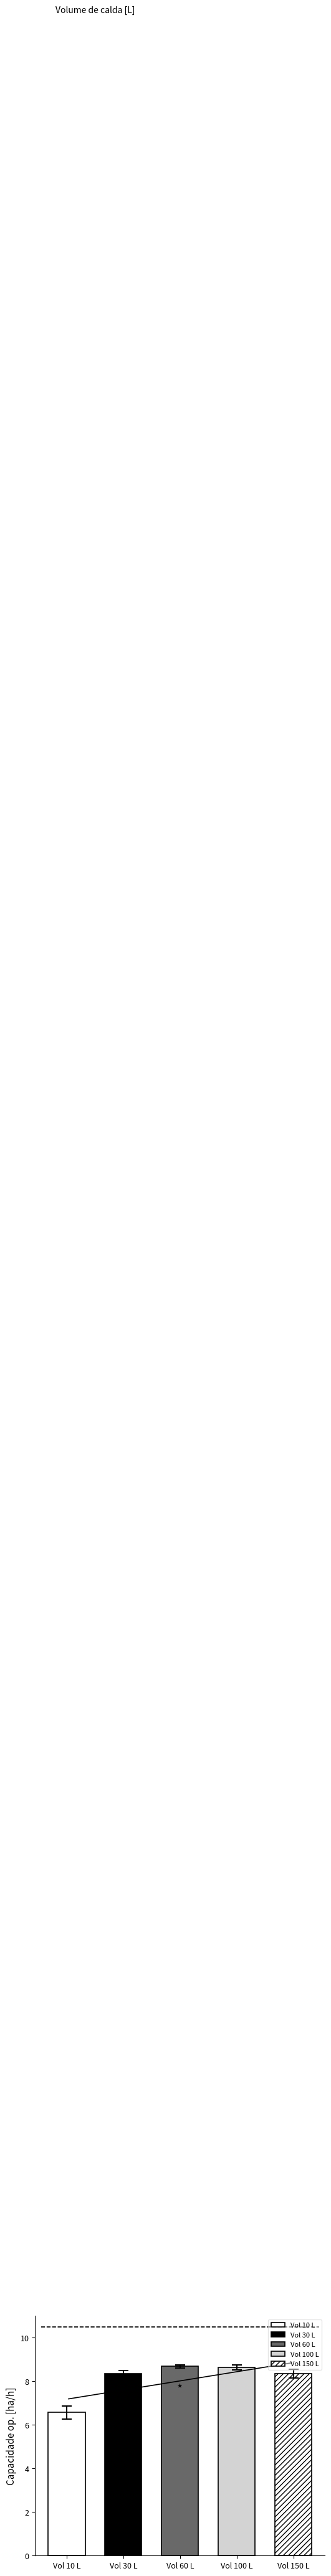

Rank the series by their average value, from lowest to highest.

Capacidade op. corrigida [ha/h], Capacidade op. [ha/h]